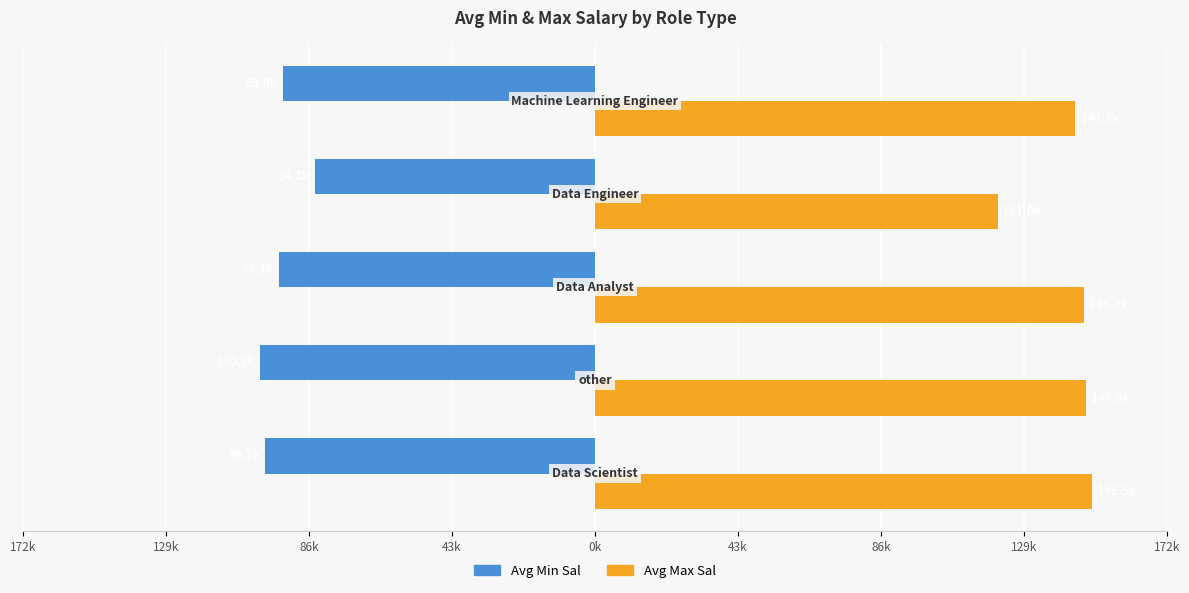

Reading left to right, what are all the values shown in this chart?

Avg Min Sal: -99190.5	-100695.7	-95062.5	-84250.0	-93857.1
Avg Max Sal: 149476.2	147565.2	146875.0	121000.0	144285.7